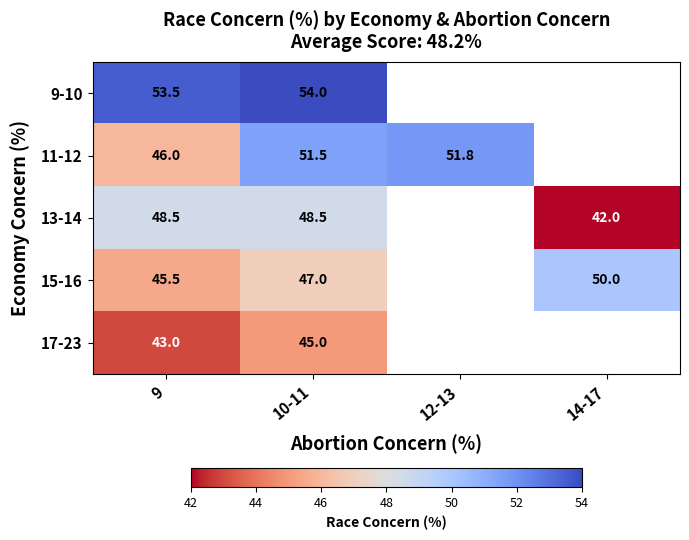

Is the value of 11-12 at 12-13 greater than the value of 15-16 at 9?

Yes